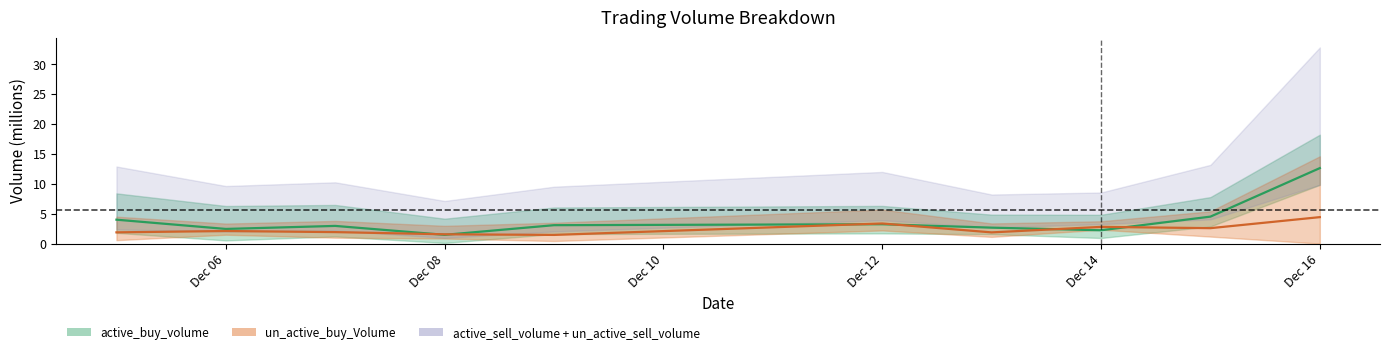

Which series changed the most between Dec 12 and Dec 16?

active_buy_volume